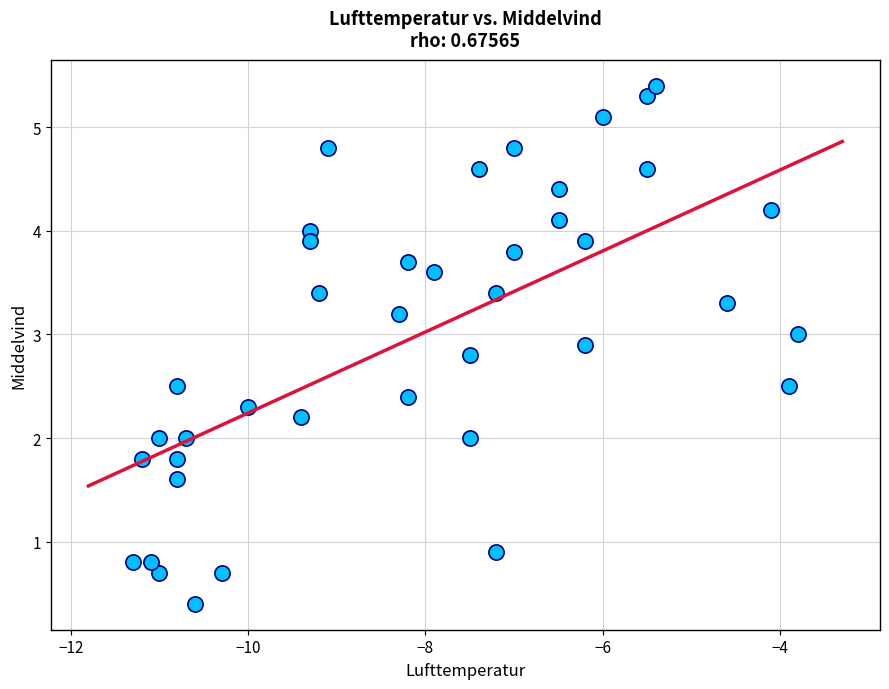

What is the range of Y values (max minus min)?

5.0